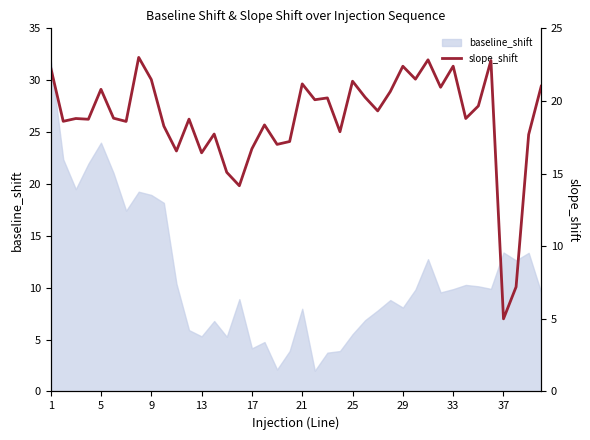

Is it true that the value at 14 is 9.7?

False